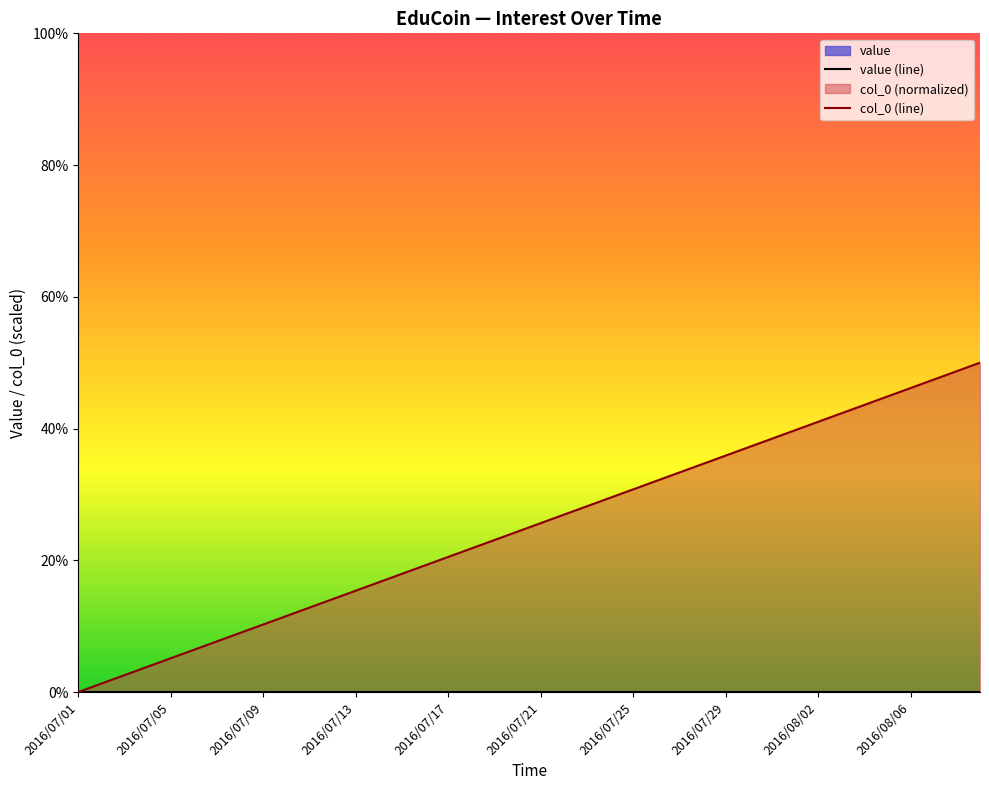

Reading left to right, list all the values displayed in this chart.

value (line): 0.0	0.0	0.0	0.0	0.0	0.0	0.0	0.0	0.0	0.0	0.0	0.0	0.0	0.0	0.0	0.0	0.0	0.0	0.0	0.0	0.0	0.0	0.0	0.0	0.0	0.0	0.0	0.0	0.0	0.0	0.0	0.0	0.0	0.0	0.0	0.0	0.0	0.0	0.0	0.0
col_0 (line): 0.0	1.3	2.6	3.8	5.1	6.4	7.7	9.0	10.3	11.5	12.8	14.1	15.4	16.7	17.9	19.2	20.5	21.8	23.1	24.4	25.6	26.9	28.2	29.5	30.8	32.1	33.3	34.6	35.9	37.2	38.5	39.7	41.0	42.3	43.6	44.9	46.2	47.4	48.7	50.0